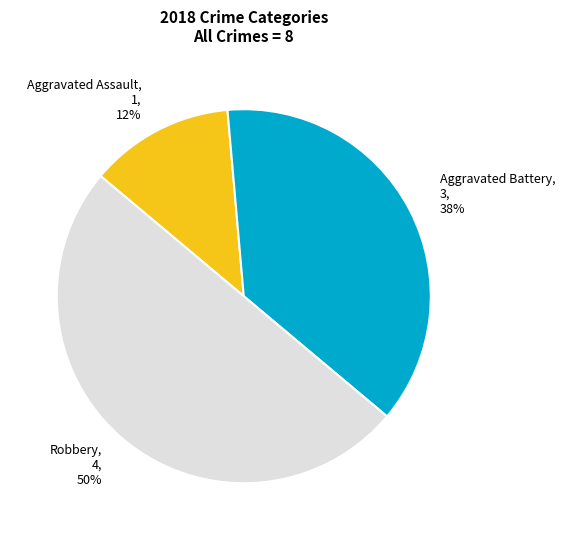

Do Aggravated Battery, 3, 38% and Robbery, 4, 50% together represent more than half of the pie?

Yes